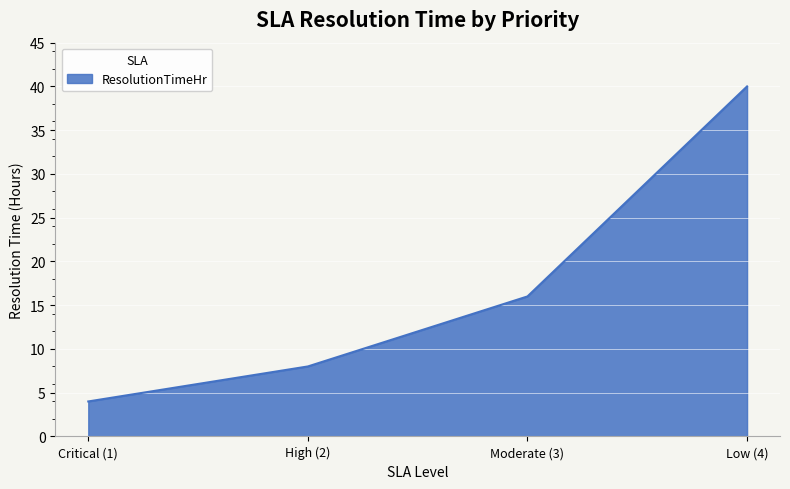

Rank the categories by value from lowest to highest.

Critical (1), High (2), Moderate (3), Low (4)